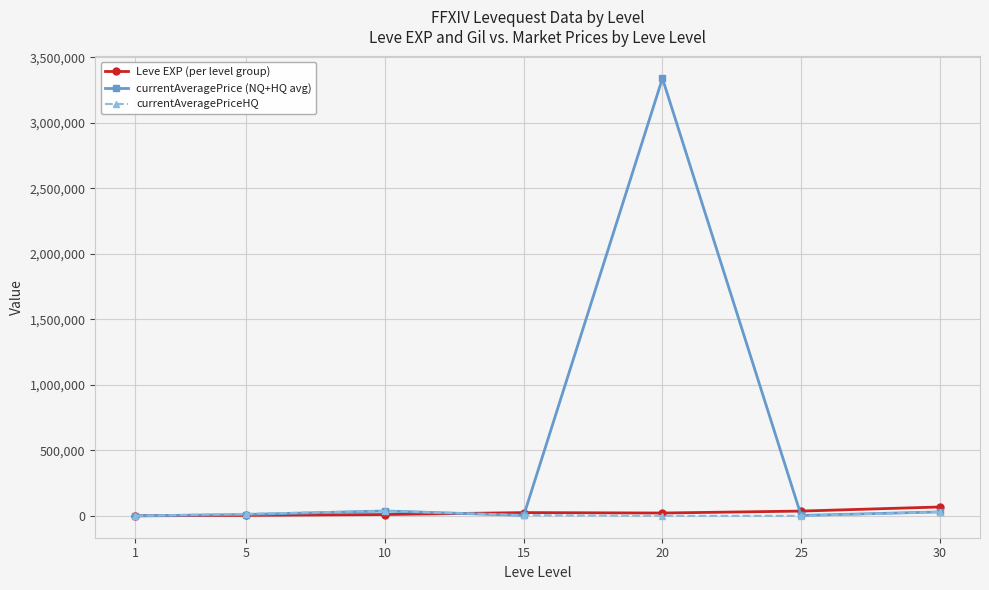

Which category has the highest value in the Leve EXP (per level group) series?

30